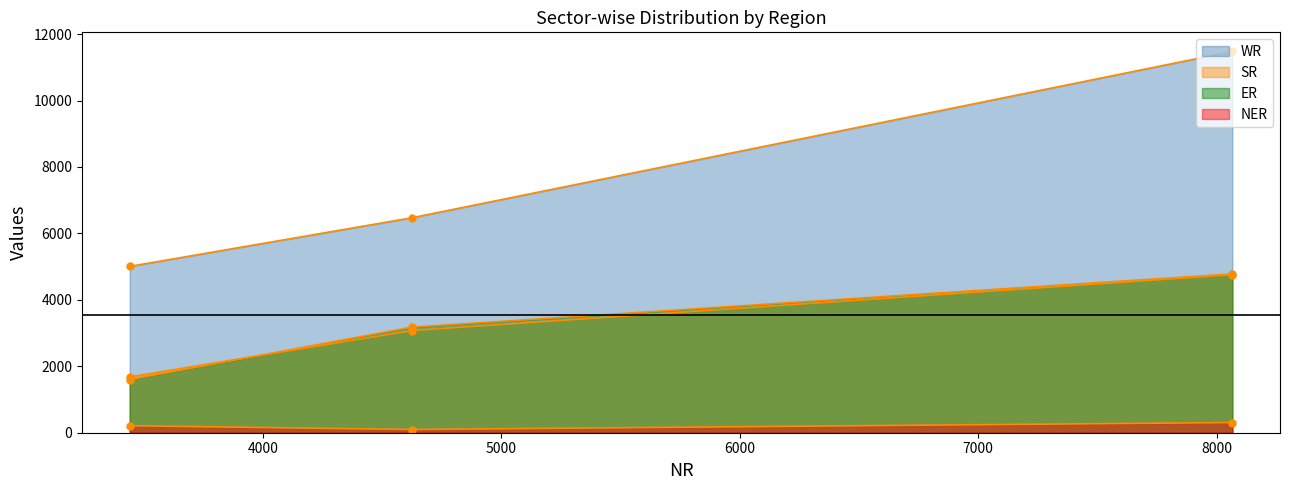

True or false: NER has a value of 325 at 3441.

False